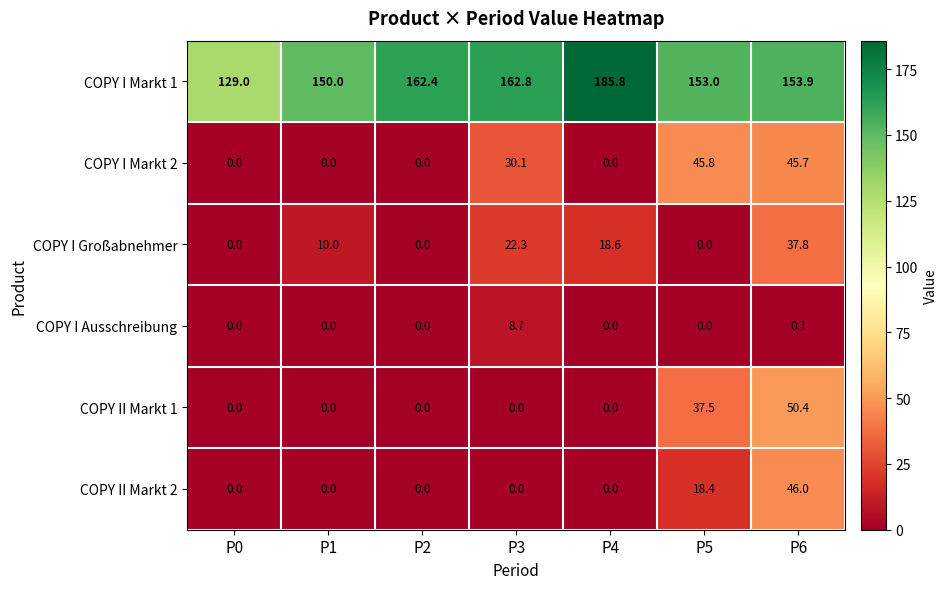

Which series has the widest spread of values?

COPY I Markt 1